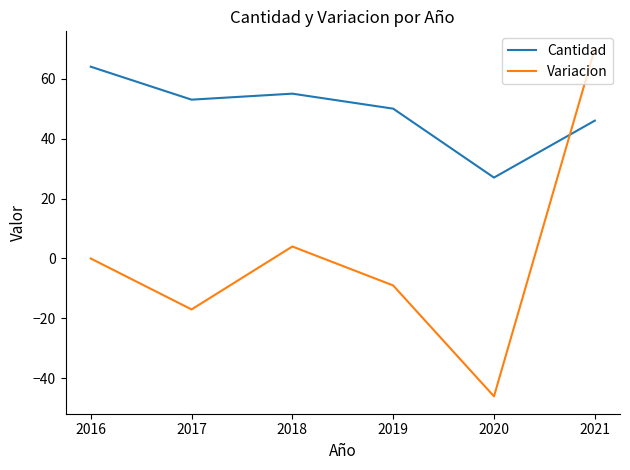

At how many categories does at least one series exceed 10?

6